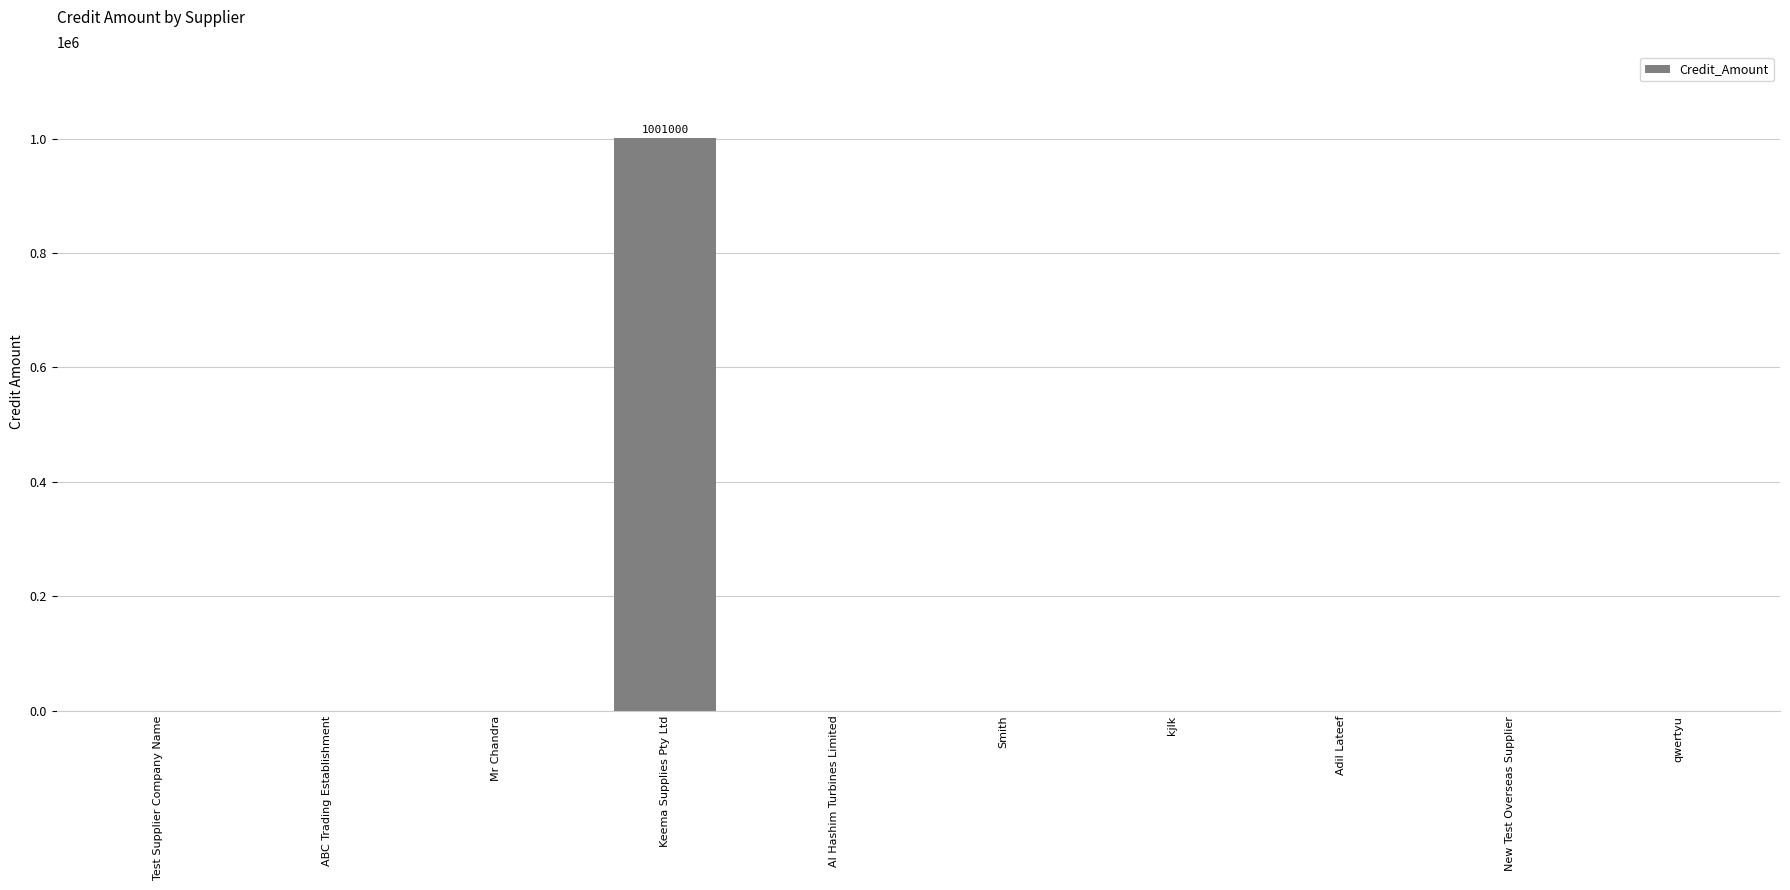

Which has a higher value, Keema Supplies Pty Ltd or ABC Trading Establishment?

Keema Supplies Pty Ltd